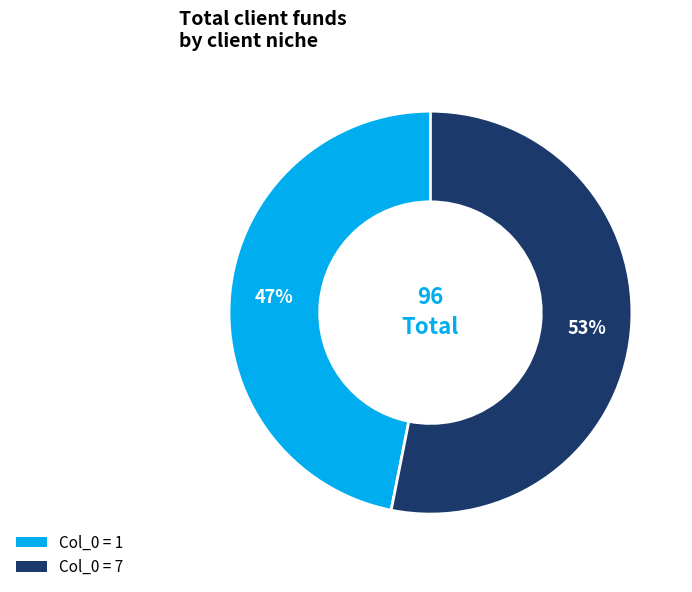

How many segments does this pie chart have?

2